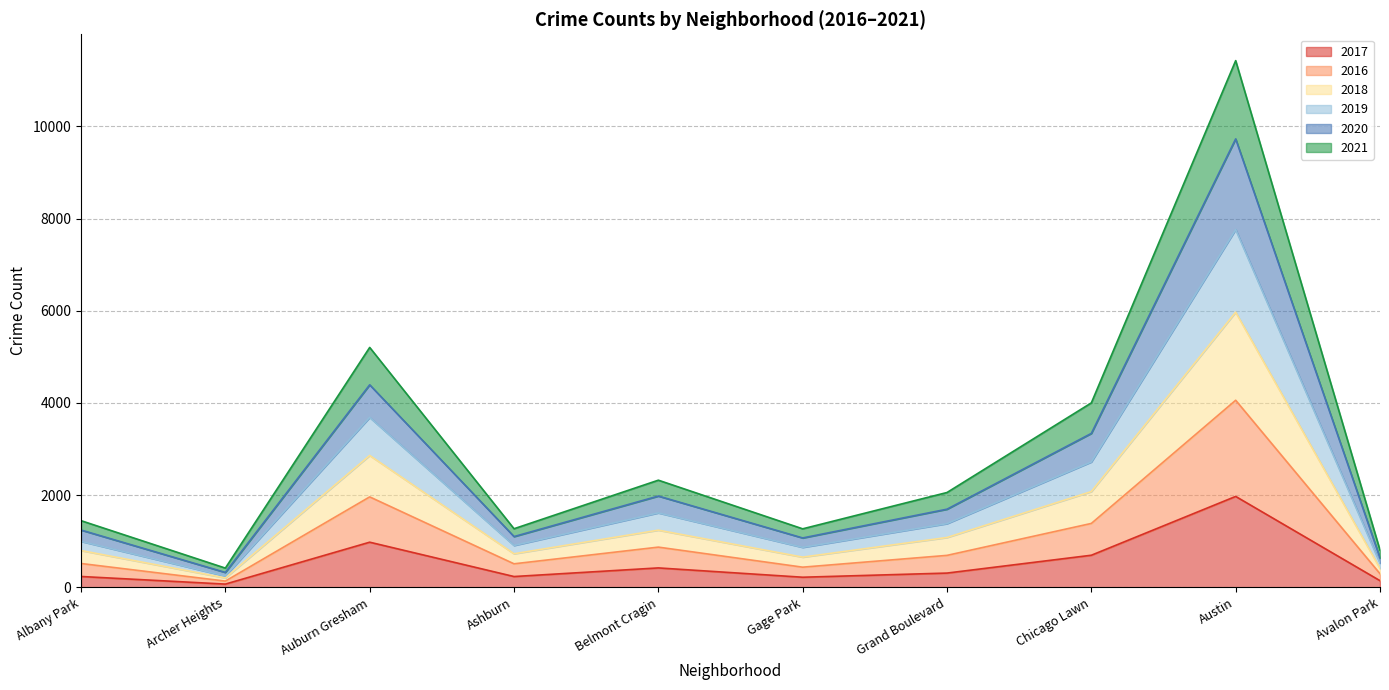

Which category has the highest value in the 2017 series?

Austin